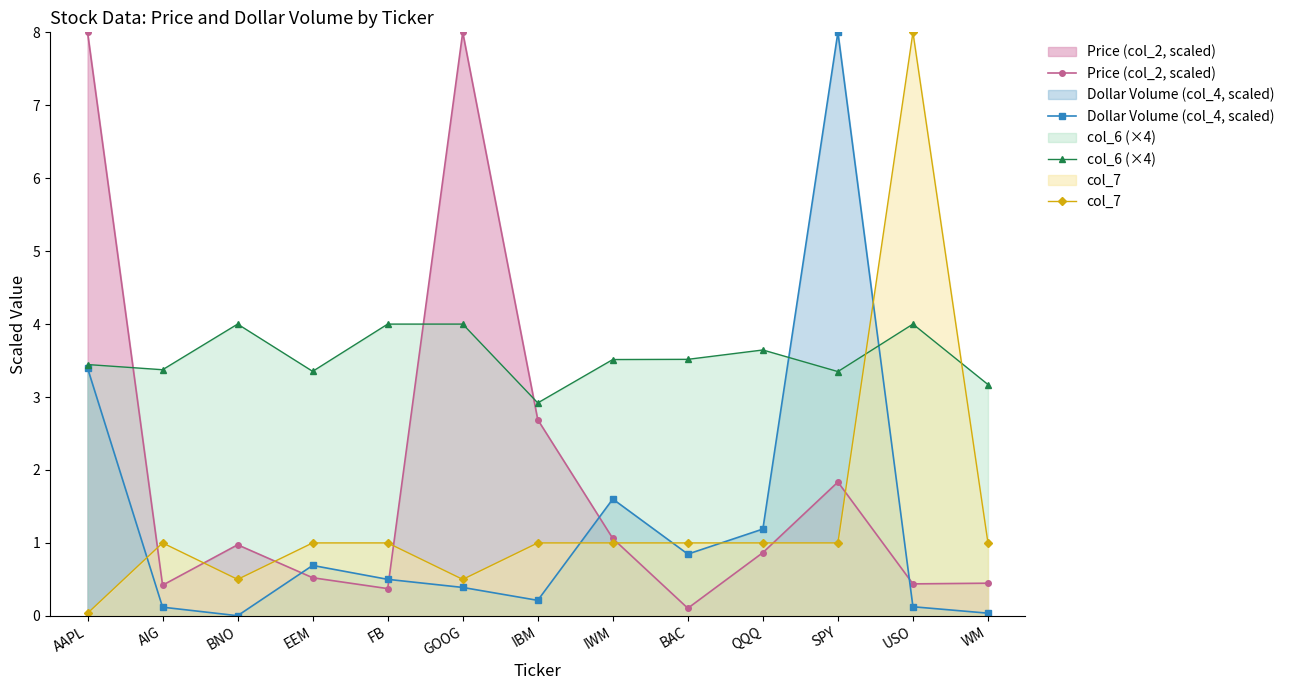

How many lines are shown in the chart?

4